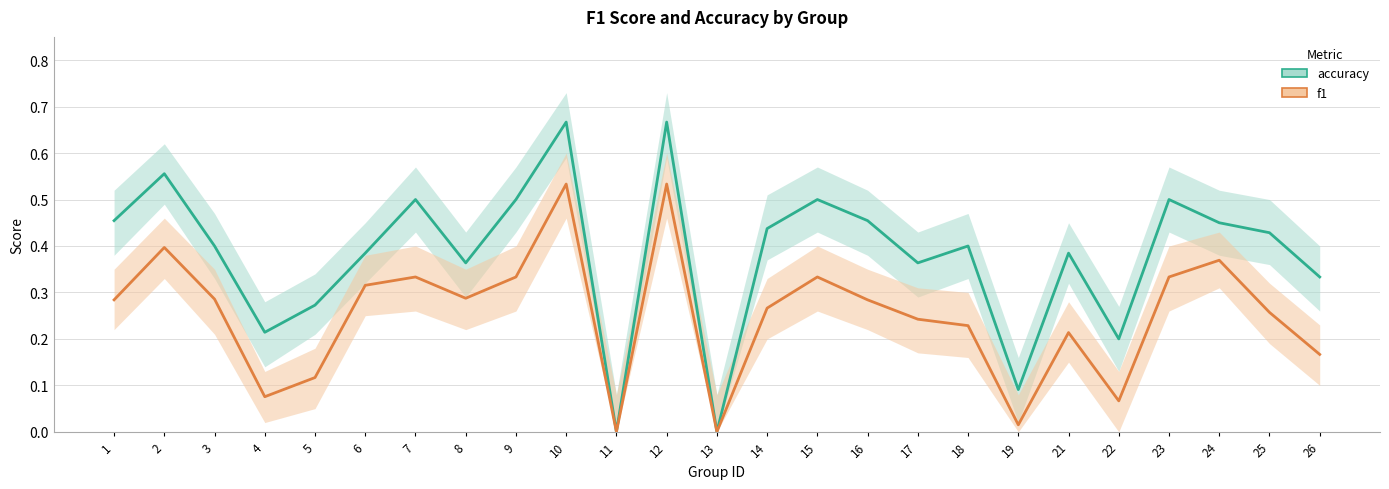

Does the chart display data point markers on the line(s)?

No